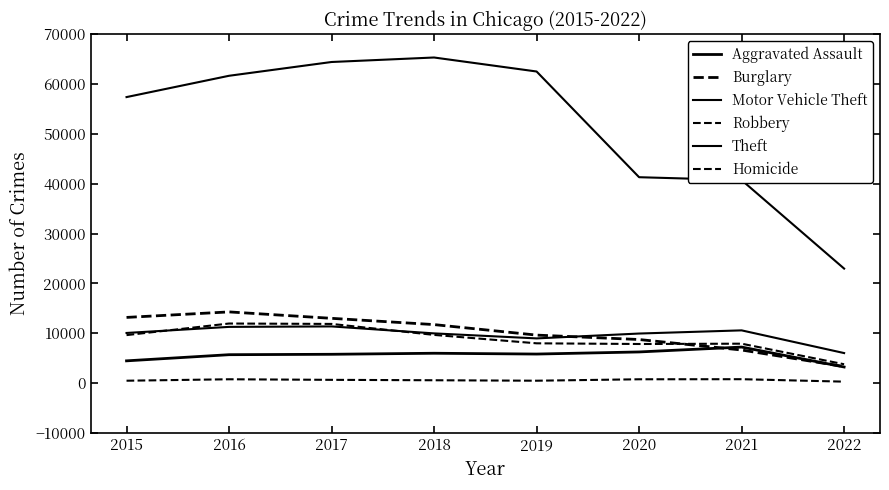

What is the sum of the Theft values at 2019 and 2022?

85447